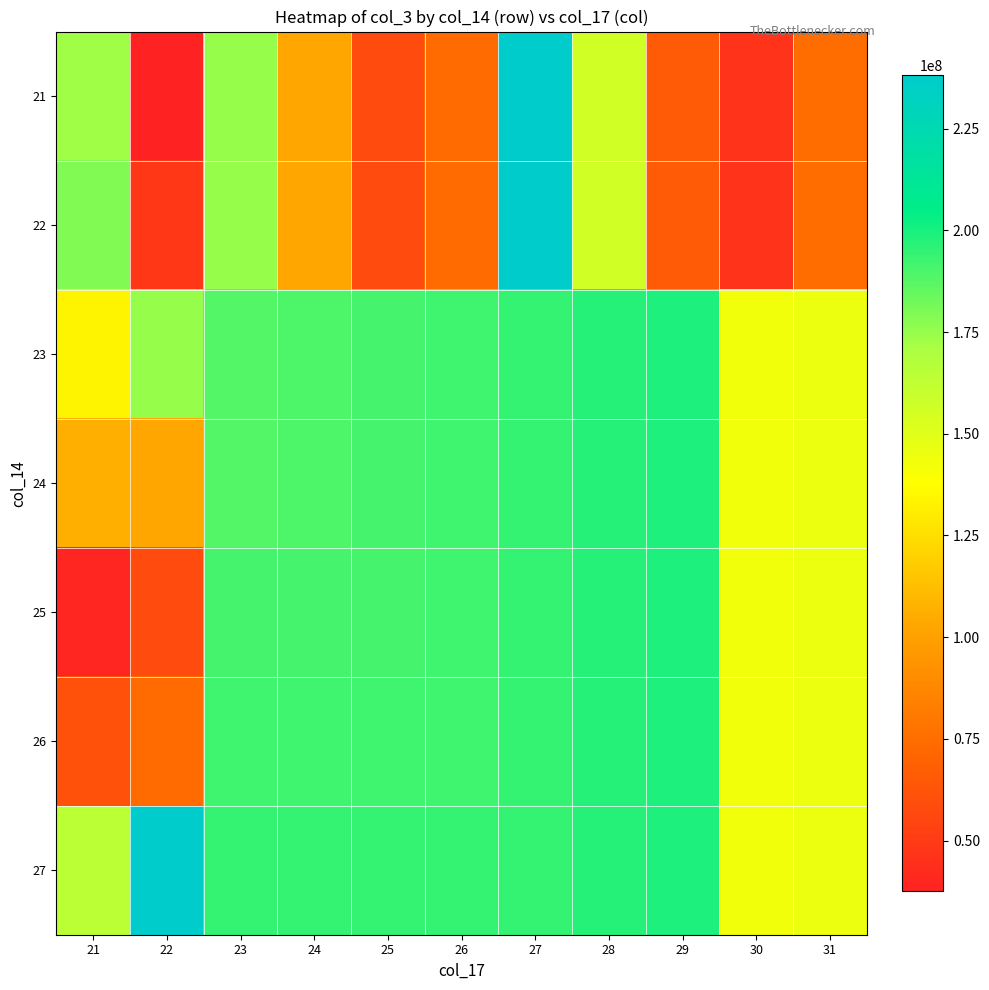

Between 23 and 29, which series saw the biggest shift?

21